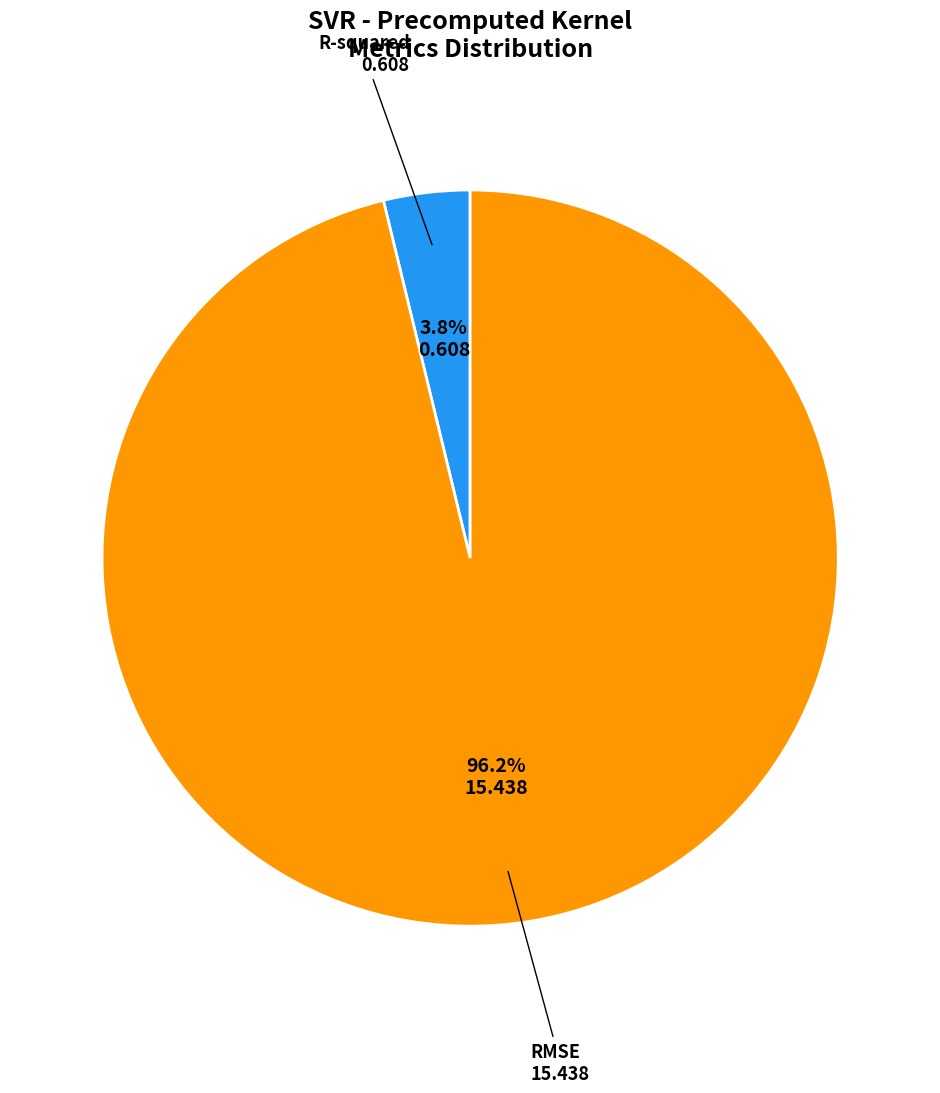

Is the sum of R-squared and RMSE greater than half?

Yes